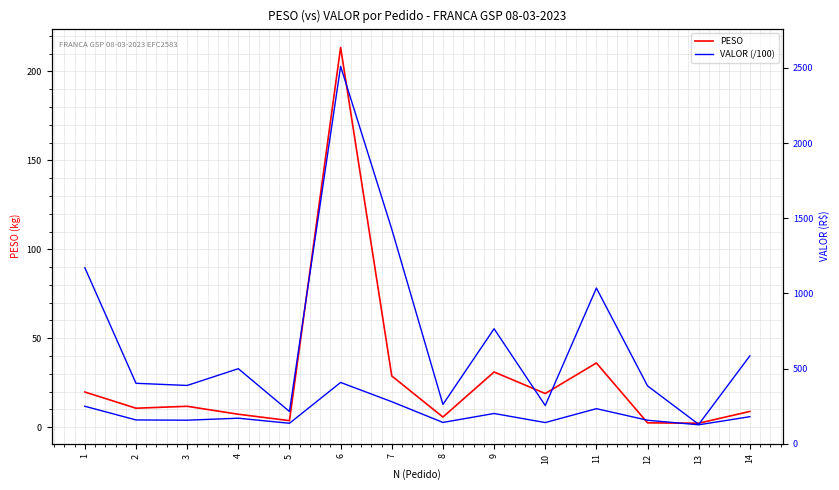

At which category is the sum across all series the highest?

6